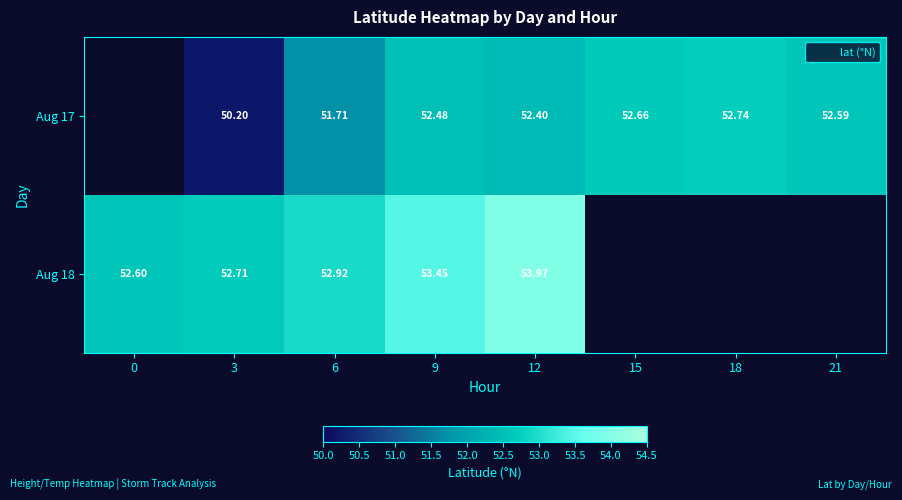

Is it true that Aug 18 equals 52.7 at 3?

True